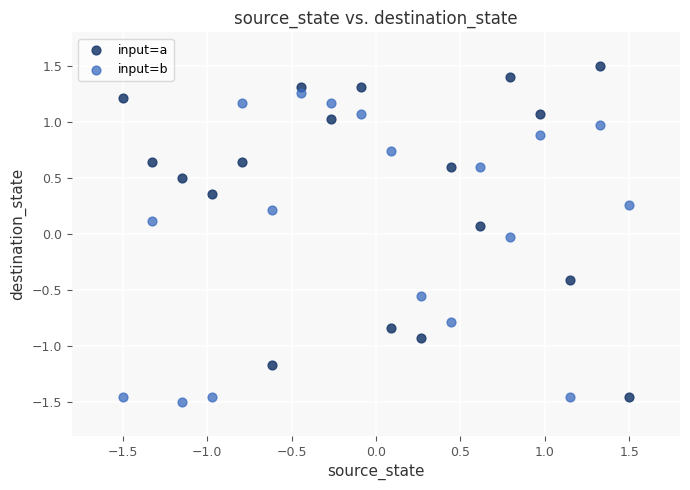

Which series contains the lowest Y value?

input=b